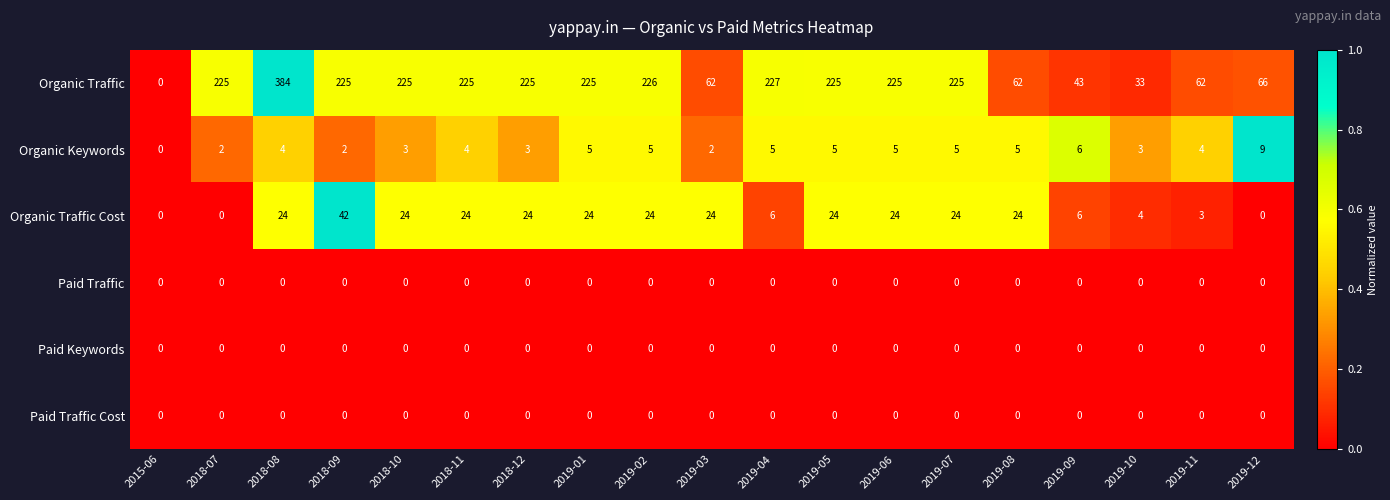

The value of Organic Keywords at 2019-10 is 3. True or false?

True